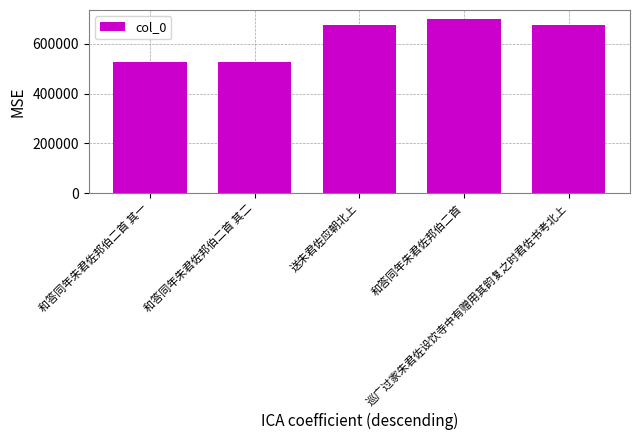

What is the approximate value at 和答同年朱君佐邦伯二首 其二?

525130